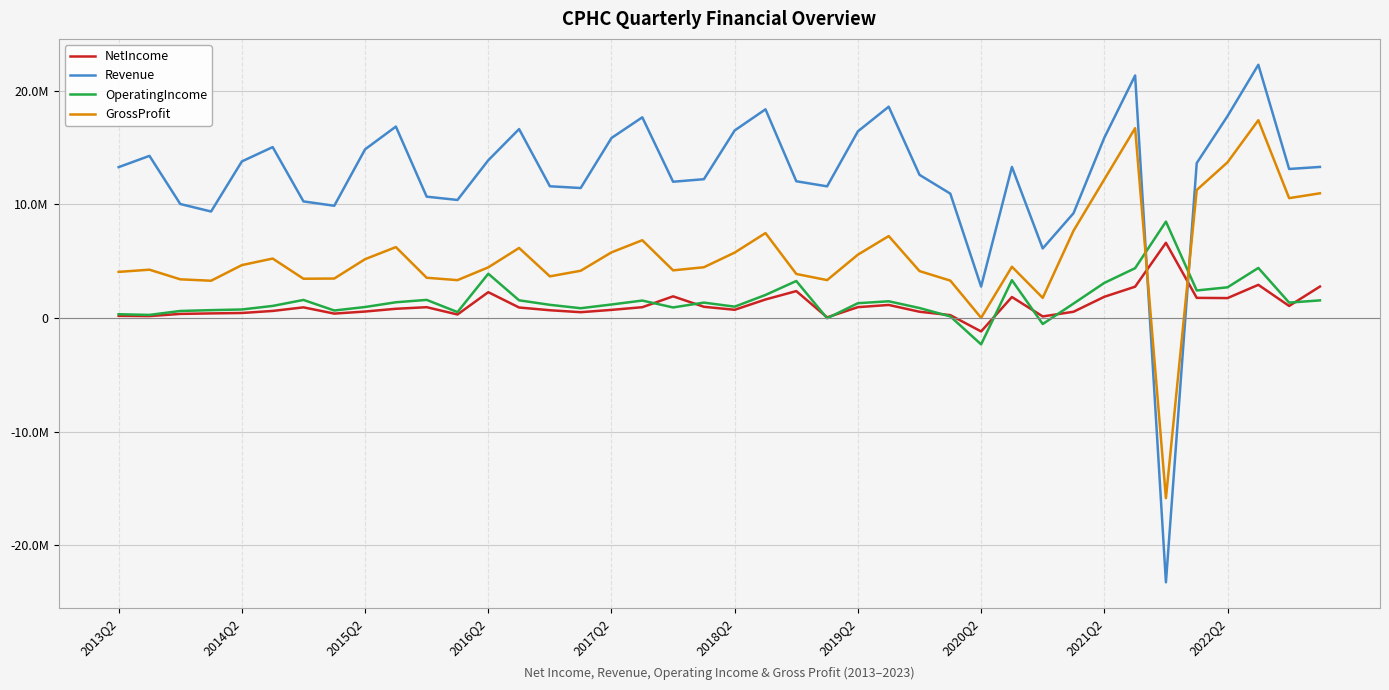

Reading right to left, list all the values displayed in this chart.

NetIncome: 2770508	1062844	2921120	1755069	1773913	6620178	2757398	1869084	551493	138978	1849012	-1181197	255221	553442	1150485	957757	56572	2370554	1632845	725351	989690	1908563	952635	716573	512997	684490	925837	2274900	310752	953709	813059	571650	388680	938908	623306	442934	406007	361880	170503	193248
Revenue: 13299558	13119232	22292403	17774274	13637972	-23264148	21347334	15871818	9225542	6123444	13300014	2767855	10948959	12602342	18600641	16433177	11590798	12038387	18370511	16512724	12219946	11996386	17666841	15846475	11443071	11597501	16630408	13885992	10393311	10682280	16851658	14848077	9881038	10263711	15046958	13784714	9374454	10036460	14274459	13280950
OperatingIncome: 1553821	1355183	4408369	2702822	2426236	8486548	4385991	3092467	1272111	-527392	3330073	-2318579	141695	880391	1473362	1304754	-22761	3259062	2031645	999466	1356753	931364	1536813	1191158	861809	1161807	1558905	3897525	522993	1595158	1387511	968968	662306	1590359	1064853	751882	692831	621152	274705	332324
GrossProfit: 10979019	10552450	17411450	13706349	11269523	-15852701	16712467	12201052	7683110	1775740	4513467	19866	3292928	4131501	7213267	5576651	3338155	3878190	7477687	5760643	4470475	4196300	6848337	5780109	4160723	3667541	6165613	4460007	3335128	3544244	6242786	5179522	3475578	3458003	5235281	4658075	3281858	3406989	4254197	4061965